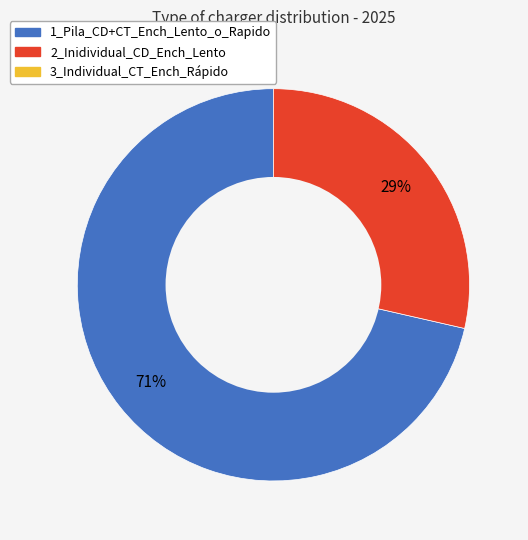

Does any single category account for the majority?

Yes